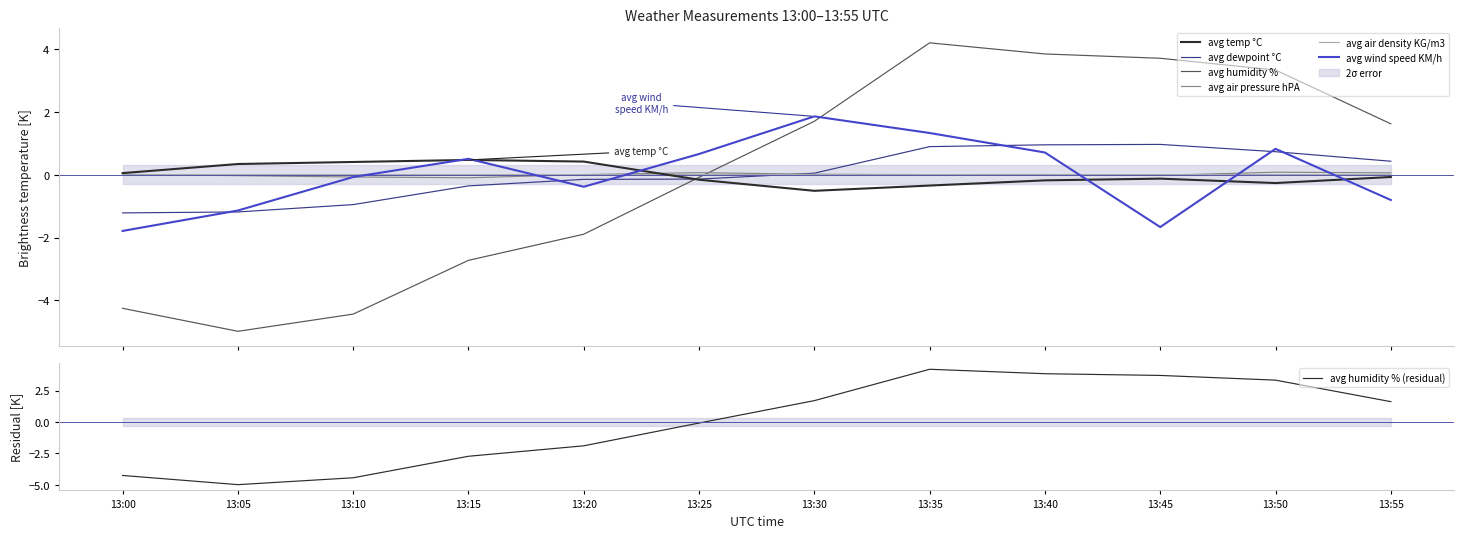

Where is the first local maximum for avg air pressure hPA?

13:25